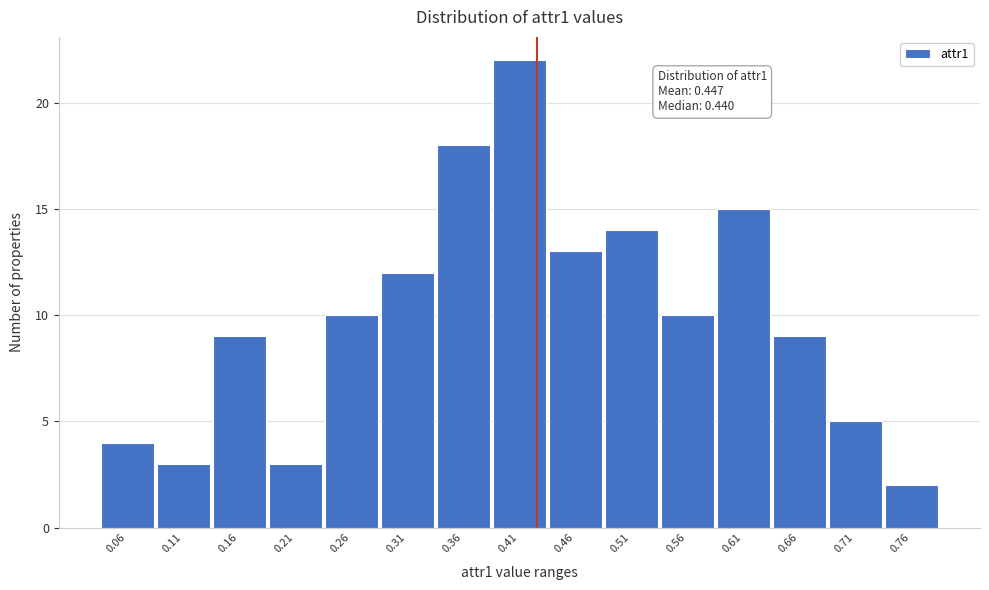

Reading left to right, list all the values displayed in this chart.

0.06=4	0.11=3	0.16=9	0.21=3	0.26=10	0.31=12	0.36=18	0.41=22	0.46=13	0.51=14	0.56=10	0.61=15	0.66=9	0.71=5	0.76=2